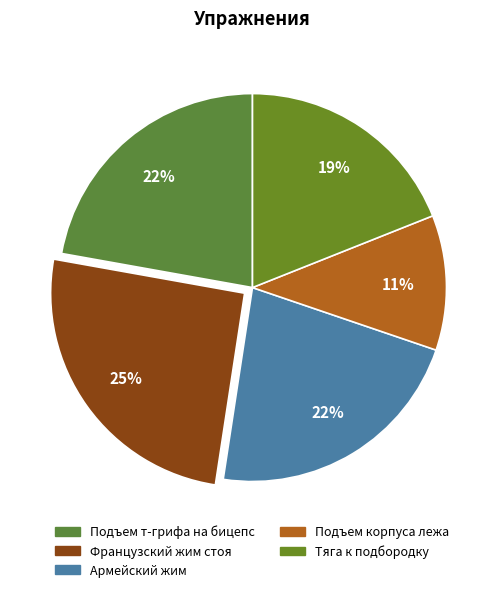

To the nearest percent, what percentage of the pie is Французcкий жим стоя?

25%